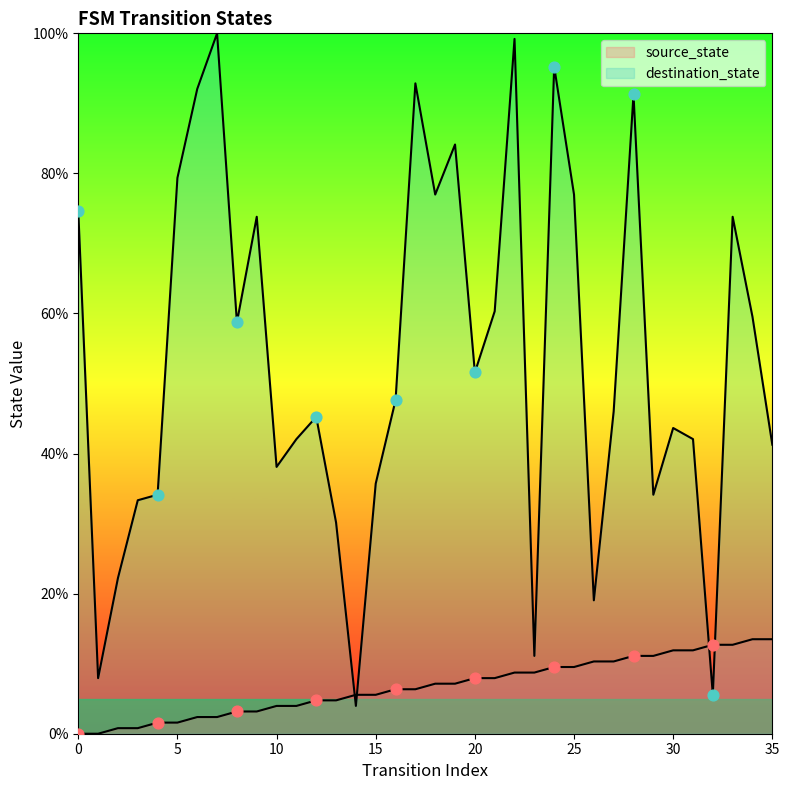

Is the value of source_state at 31 greater than the value of destination_state at 28?

No